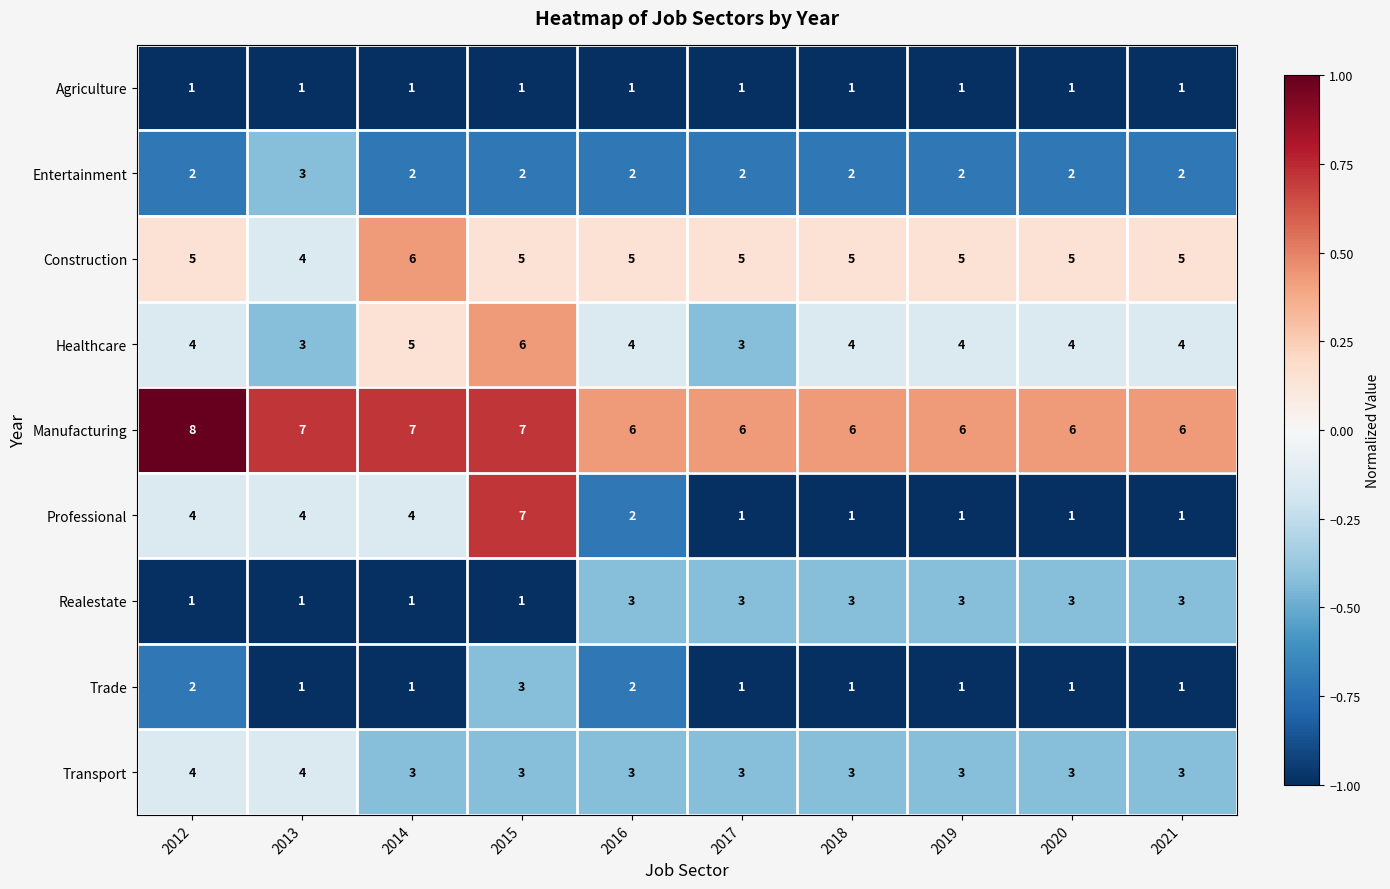

What is the average value of the Transport series?

3